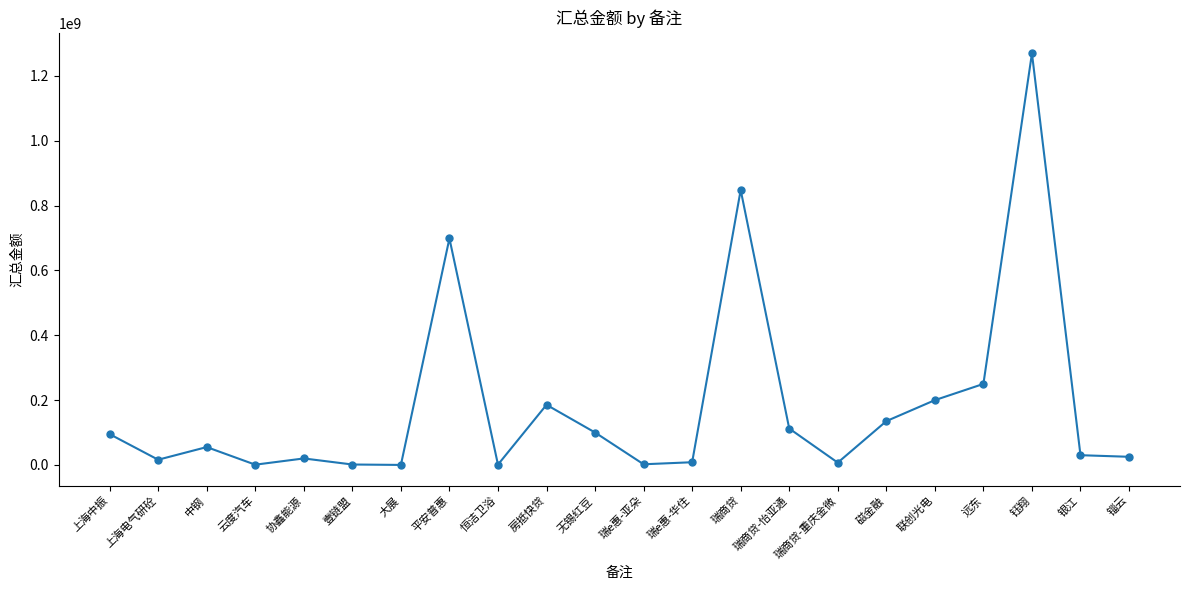

What is the ratio of the value at 钰翔 to the value at 房抵快贷?

6.8